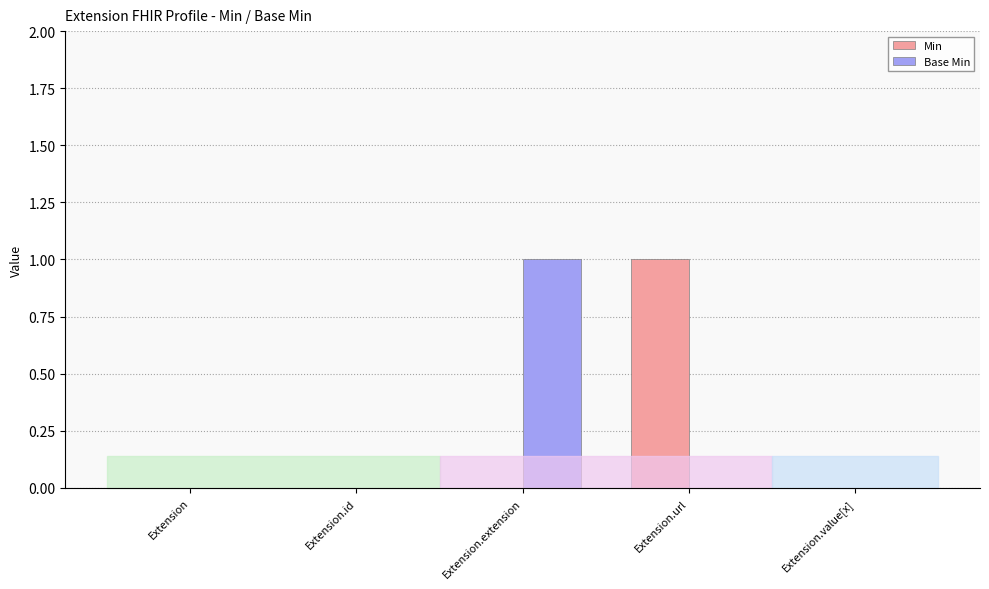

Which category has the highest value in the Min series?

Extension.url